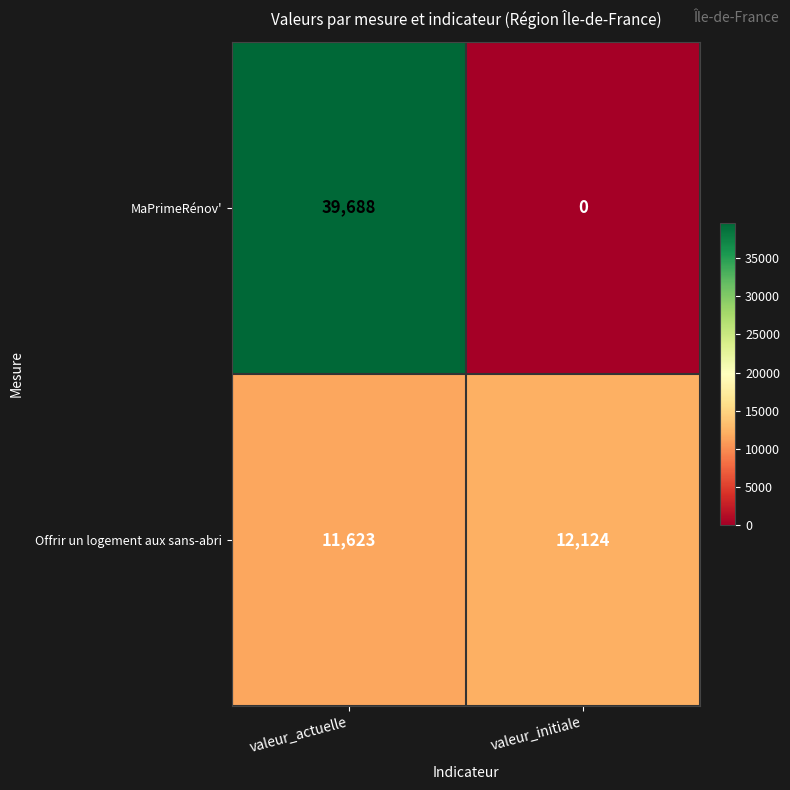

What is the average value of the MaPrimeRénov' series?

19844